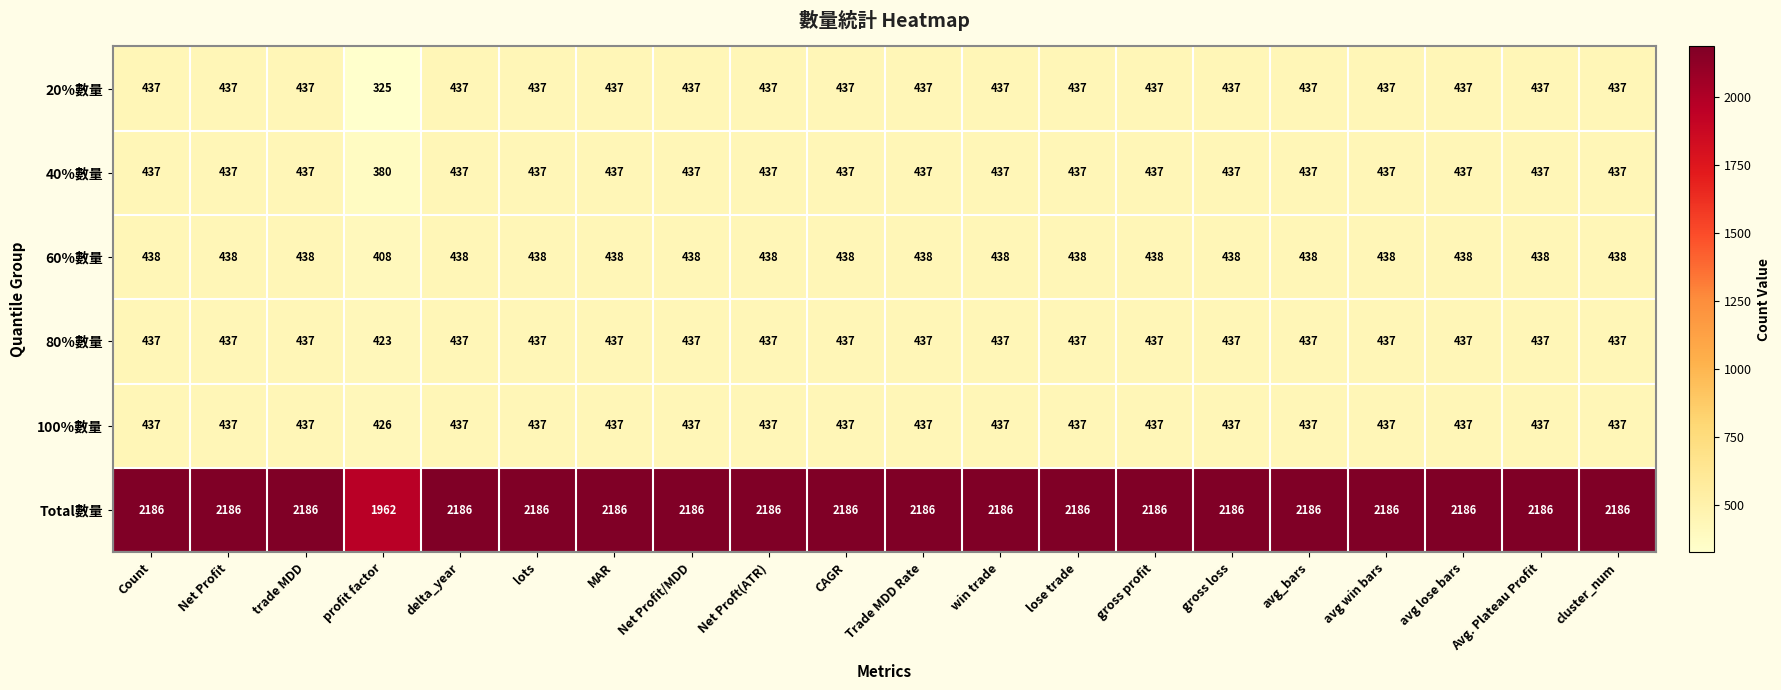

What is the total value across all series at trade MDD?

4372